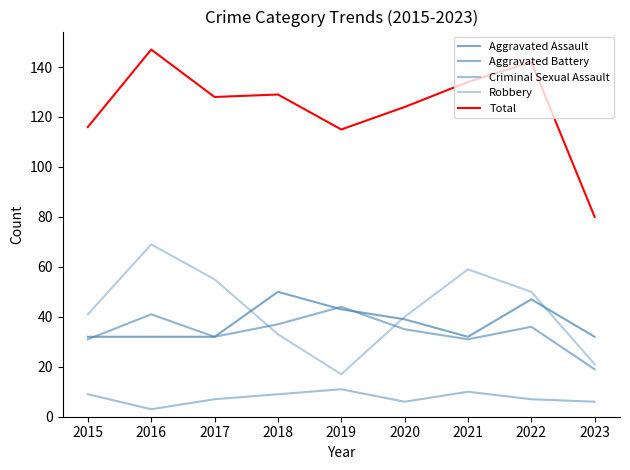

Reading left to right, transcribe all the data shown in this chart.

Aggravated Assault: 32	32	32	50	43	39	32	47	32
Aggravated Battery: 31	41	32	37	44	35	31	36	19
Criminal Sexual Assault: 9	3	7	9	11	6	10	7	6
Robbery: 41	69	55	33	17	40	59	50	21
Total: 116	147	128	129	115	124	134	142	80